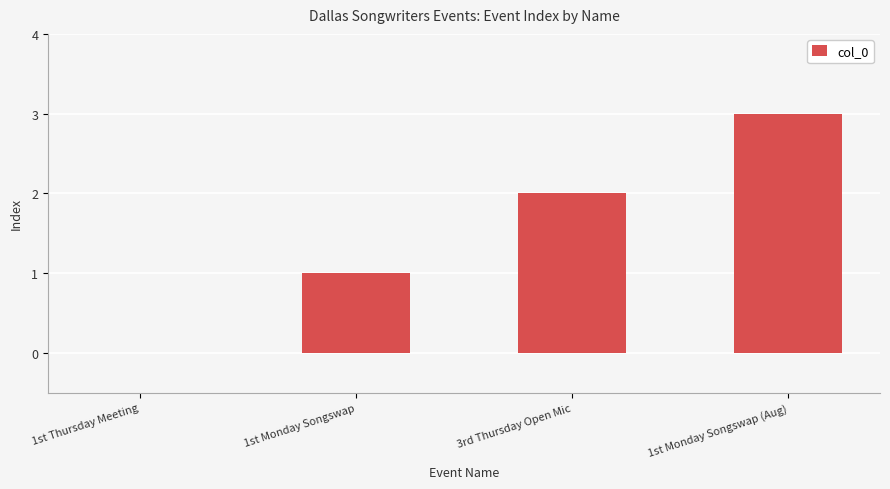

What is the sum of all values?

6